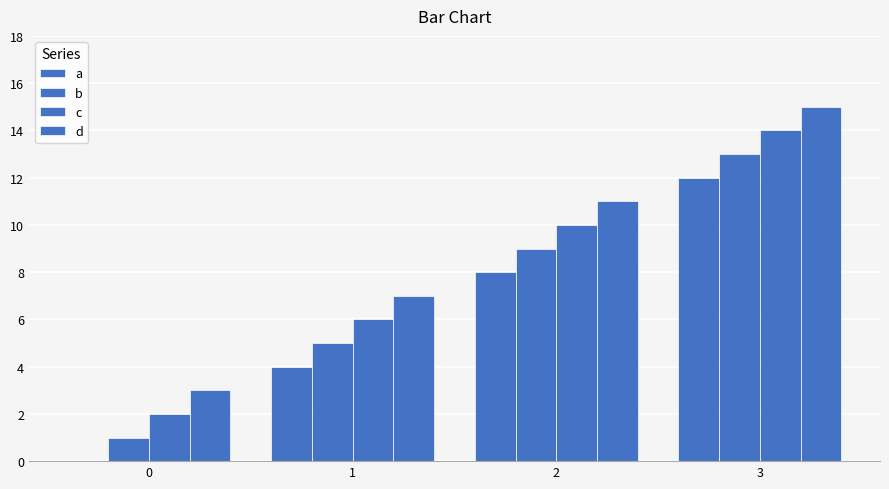

How many series are shown in this chart?

4